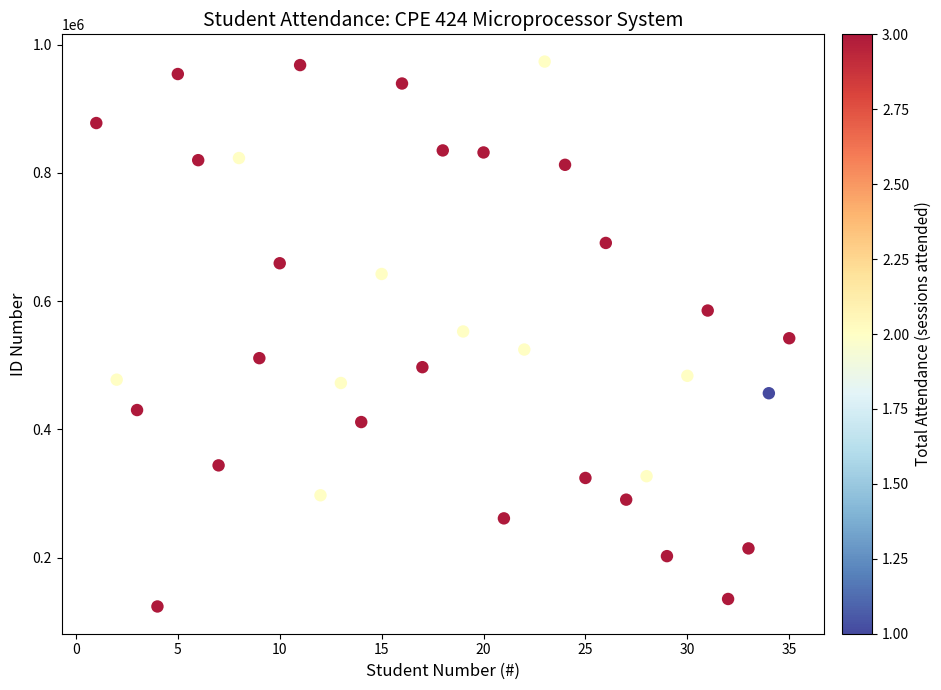

What is the range of Y values (max minus min)?

849541